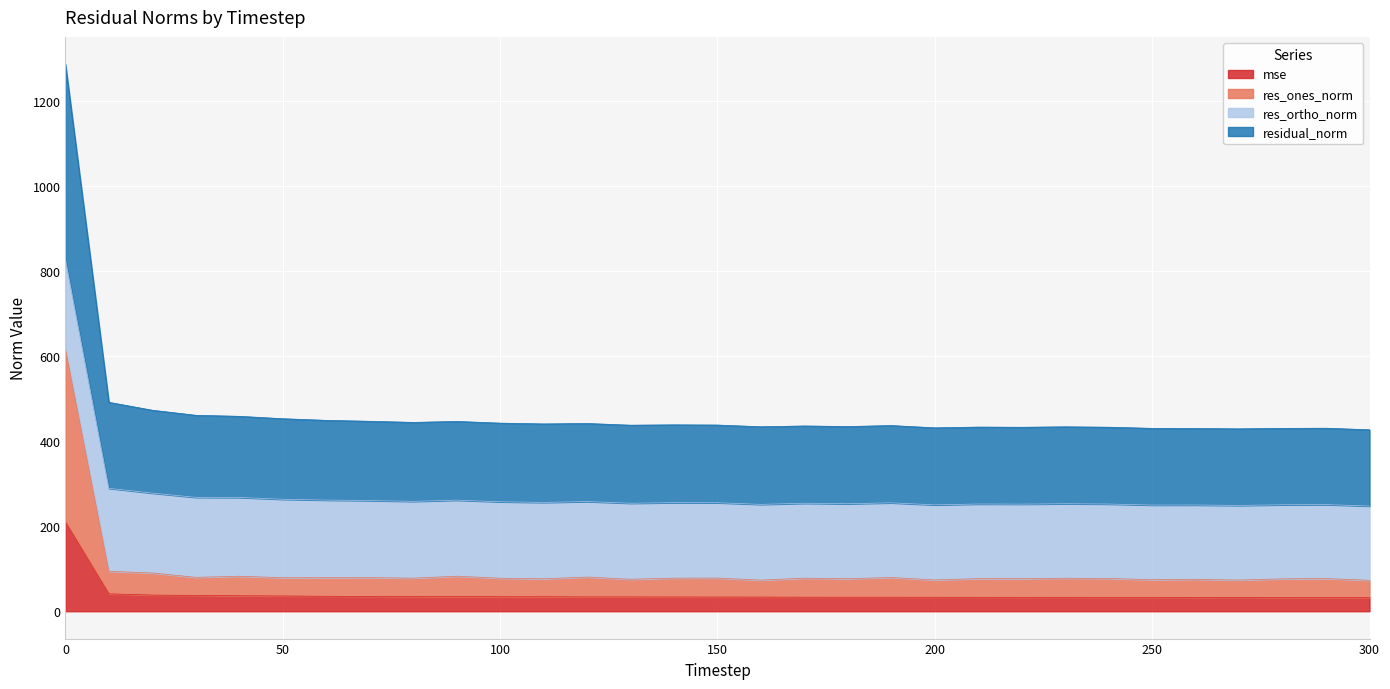

What is the highest value of the mse series?

209.9